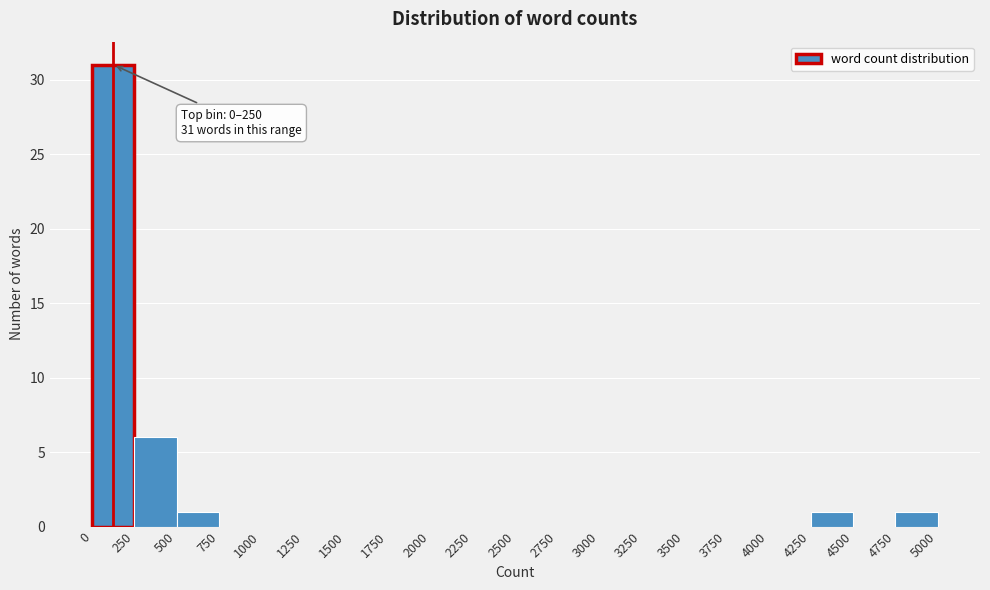

Over which range of the x-axis is the bar tallest?

0 to 250